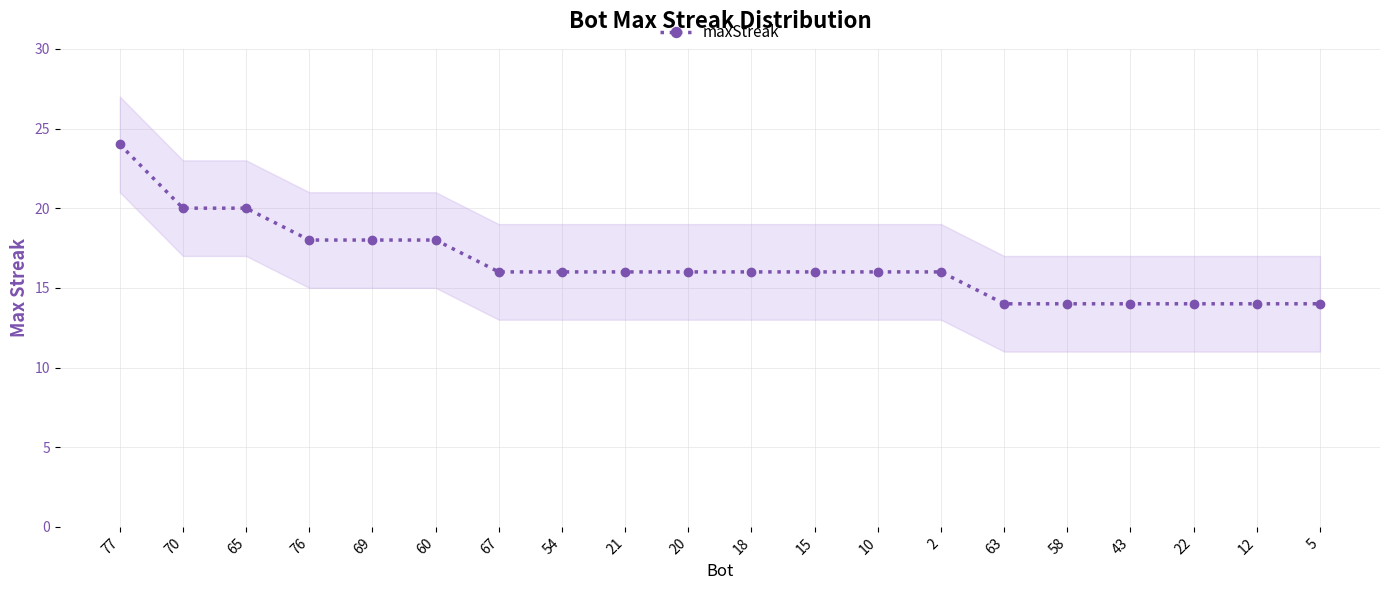

What is the greatest value displayed?

24